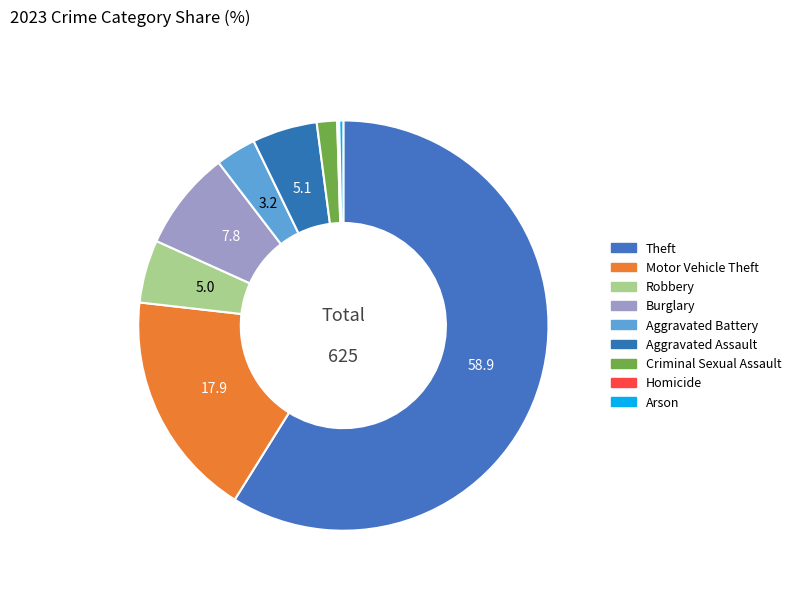

Which slice is the largest?

Theft